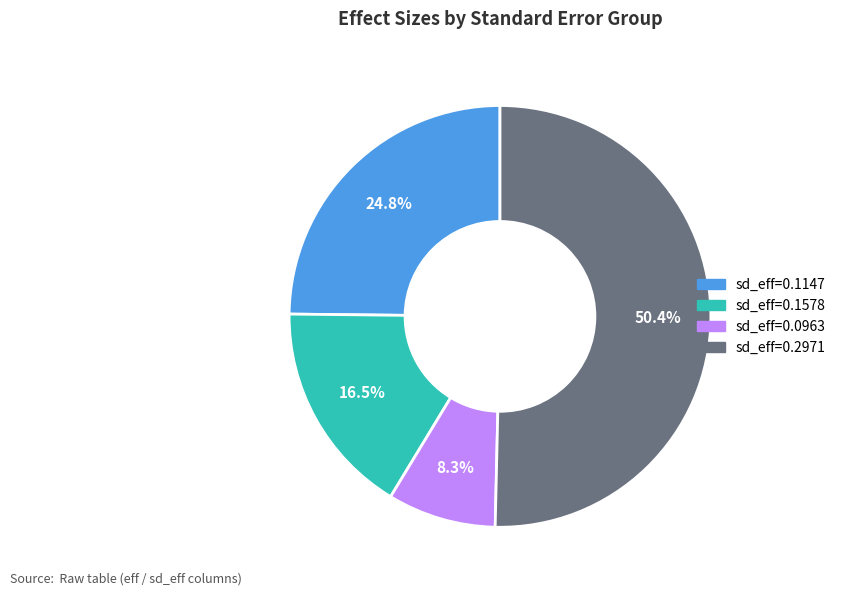

Does any single category account for the majority?

Yes